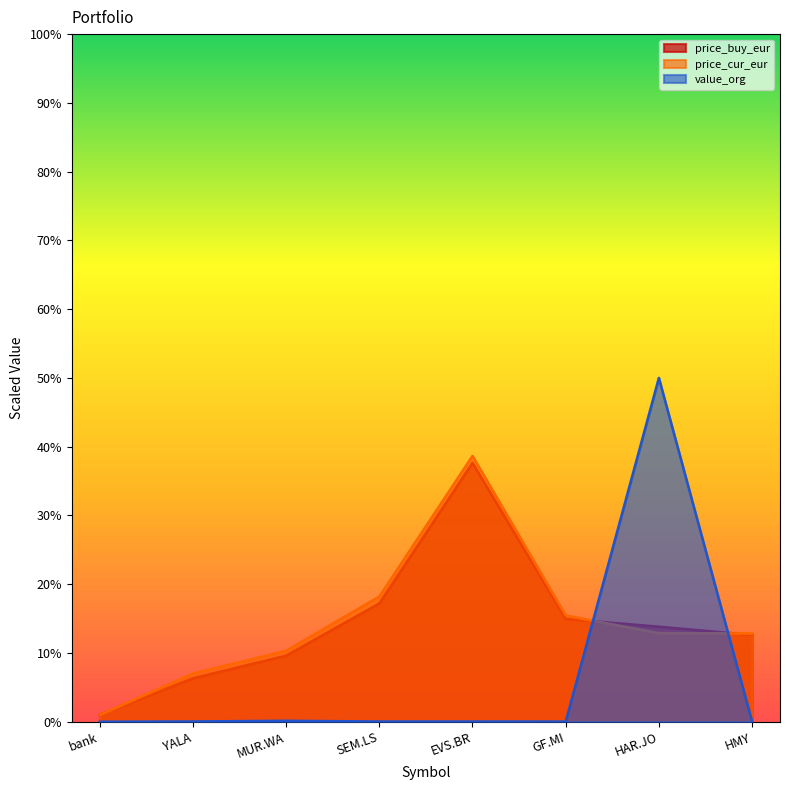

At SEM.LS, list the series in order from smallest to largest.

value_org, price_buy_eur, price_cur_eur